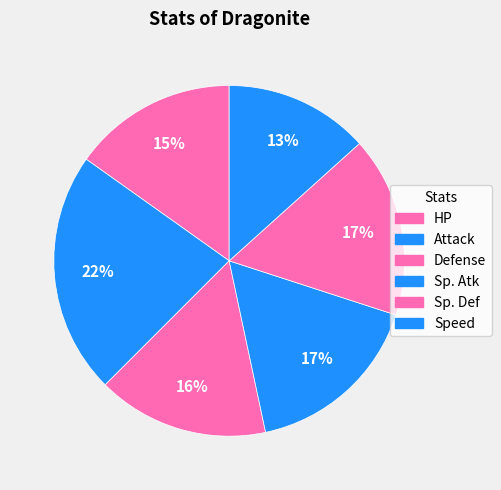

Which category has the biggest portion of the pie?

Attack